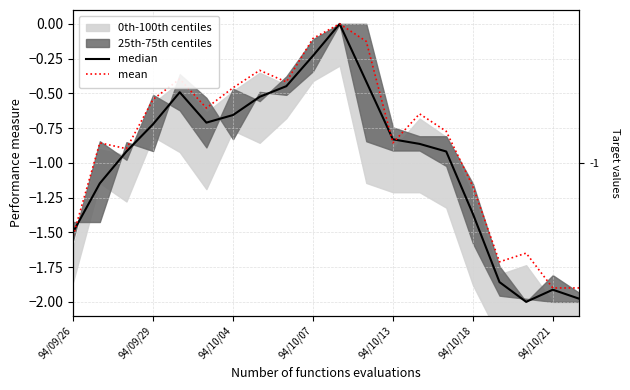

What is the lowest value of the median series?

-2.0